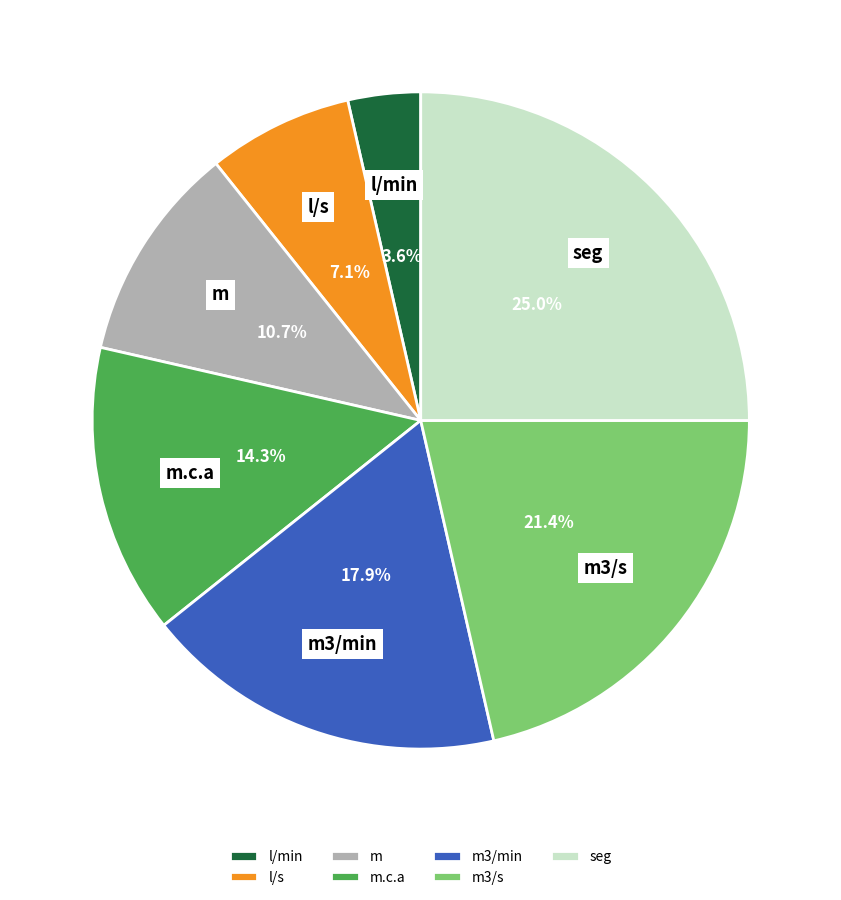

How many segments does this pie chart have?

7